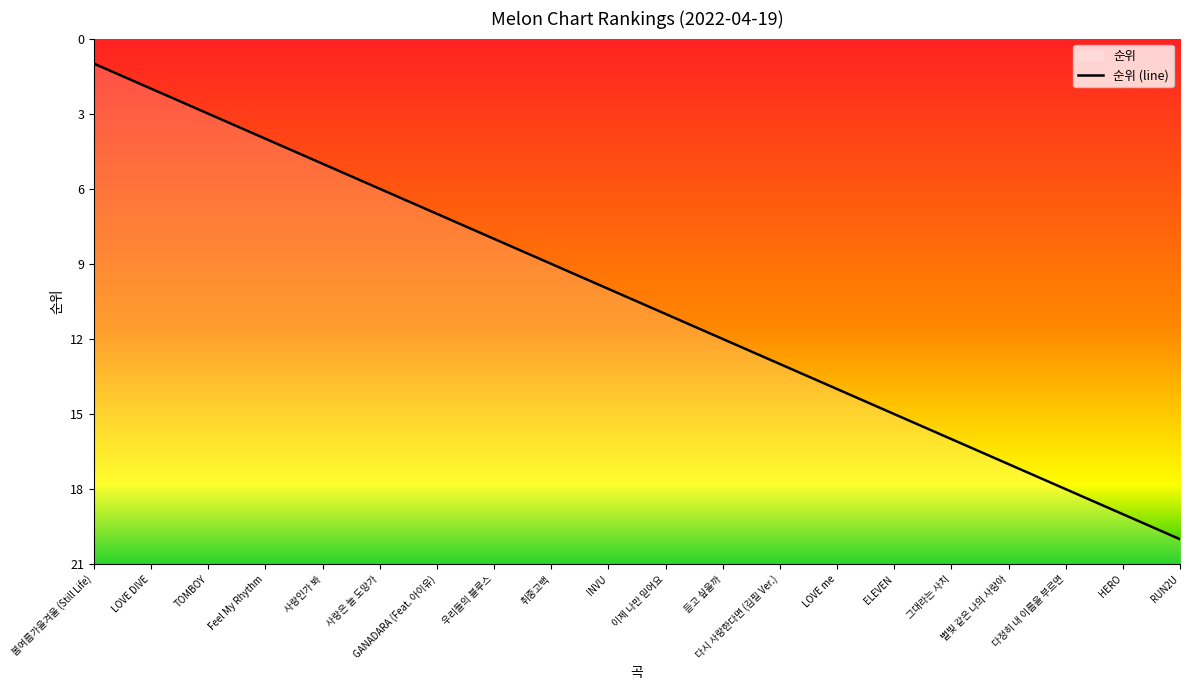

The value at TOMBOY is 18. True or false?

True